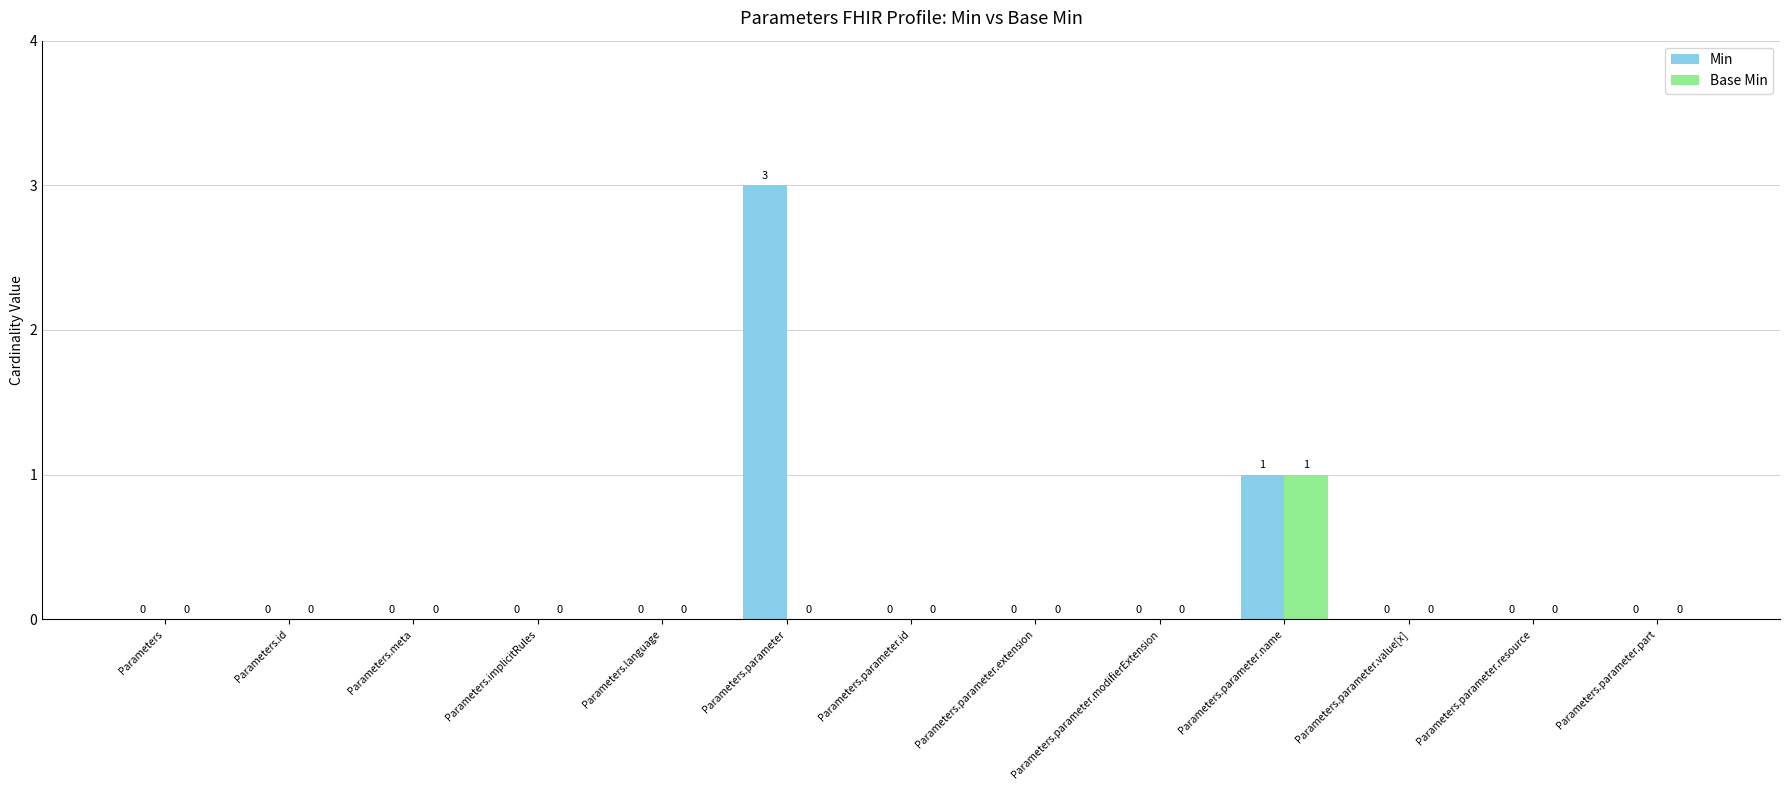

True or false: Min has a value of 0 at Parameters.

True